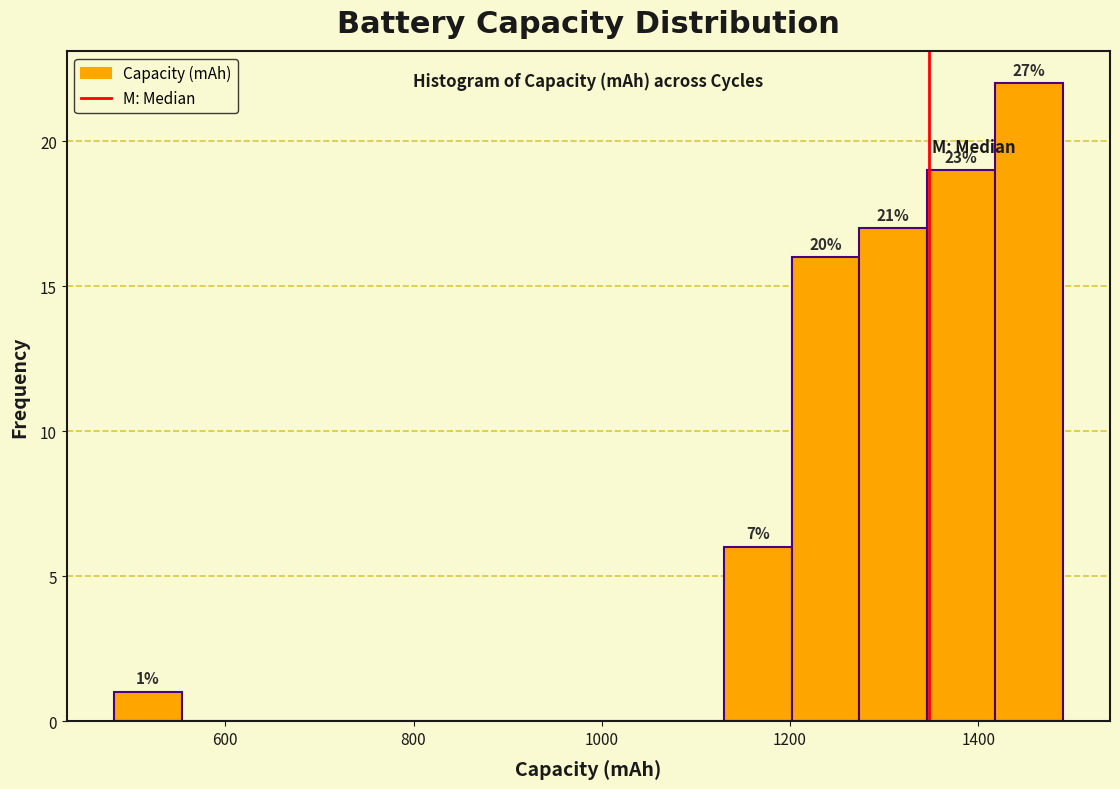

Around what value on the x-axis is the tallest bar? Give the approximate position of its centre, as read against the axis.

1460